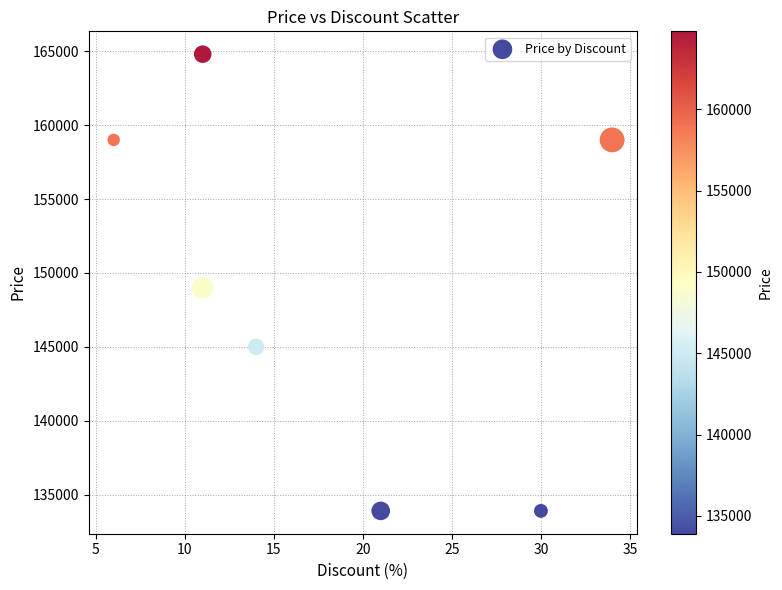

What is the range of Y values (max minus min)?

30900